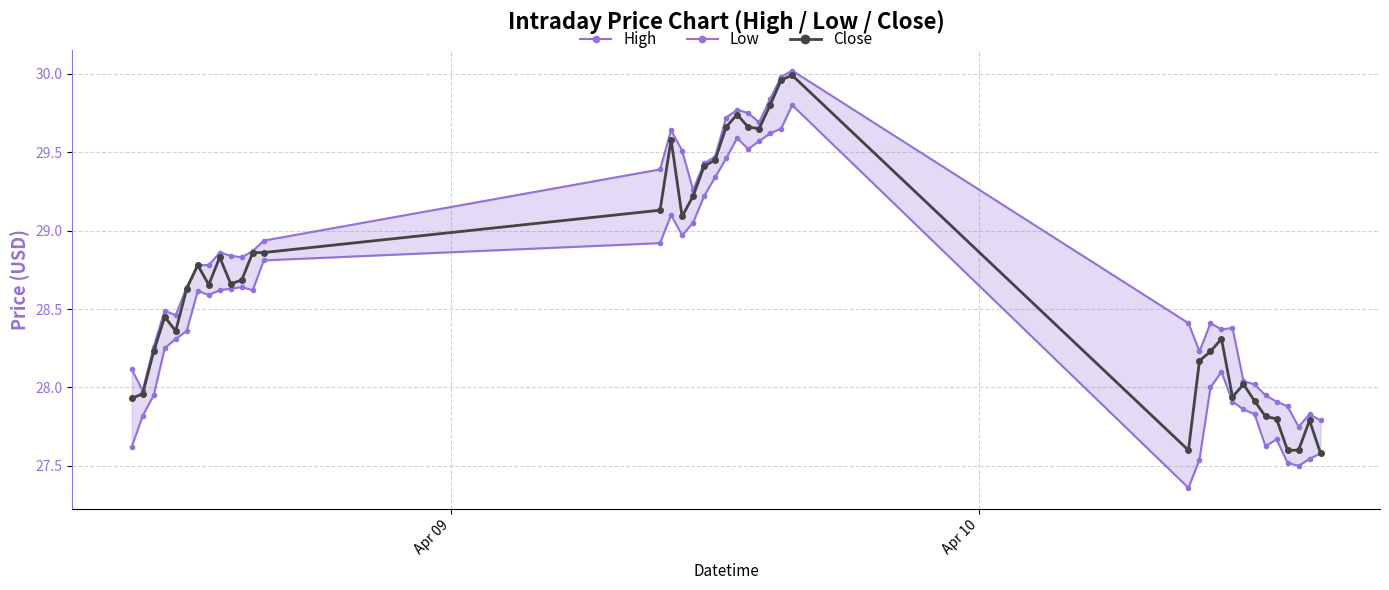

True or false: Close has more than 2 interior local peaks.

True